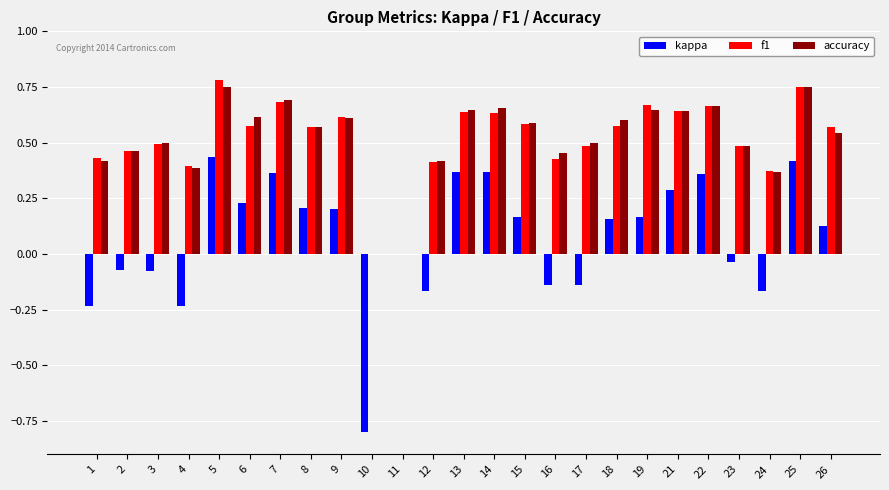

Read the kappa value at 21.

0.3